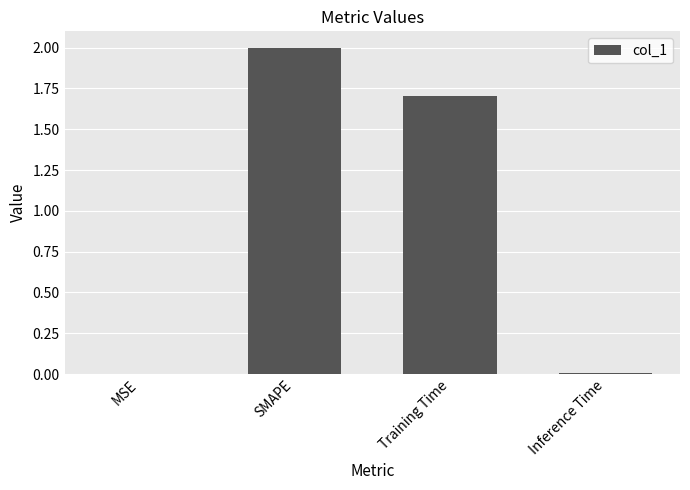

Between SMAPE and Inference Time, which is larger?

SMAPE